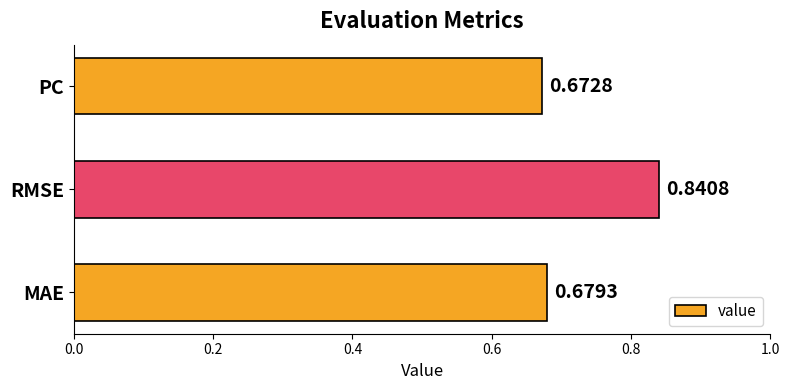

List the labels in order of value, smallest first.

PC, MAE, RMSE